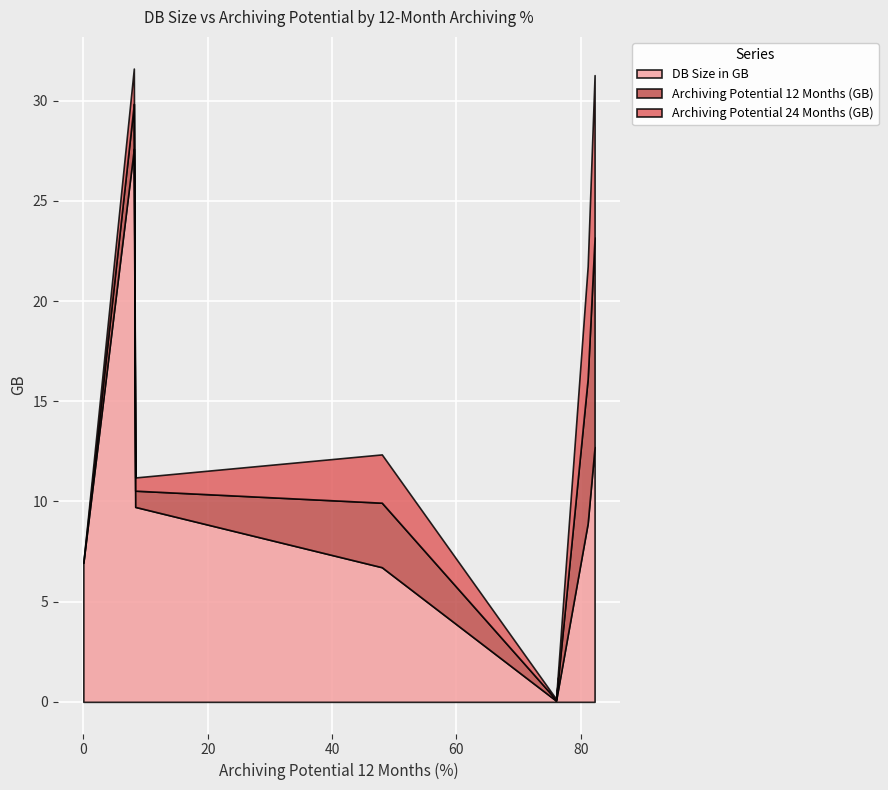

True or false: Archiving Potential 24 Months (GB) and DB Size in GB cross at least once.

False